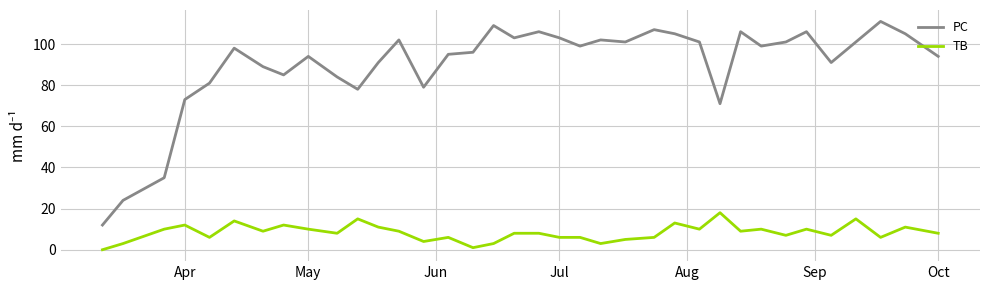

What is the difference between the maximum and minimum values in the TB series?

18